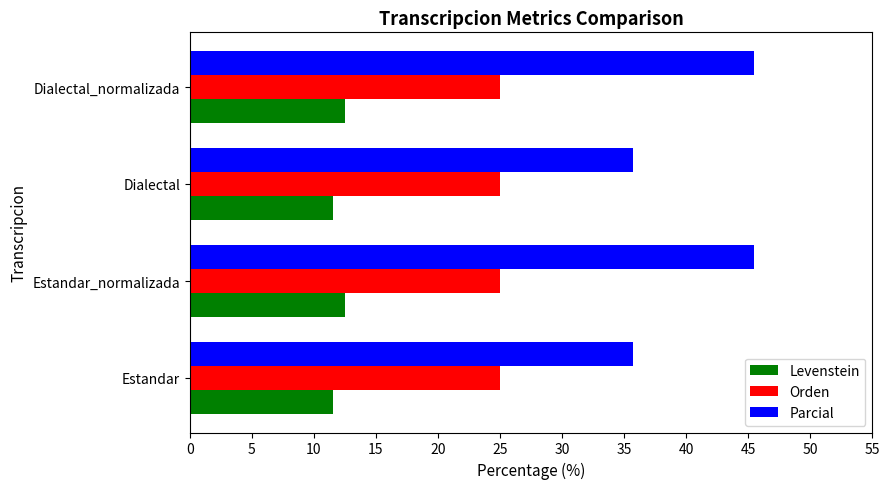

How many data points in Parcial are above 45?

2